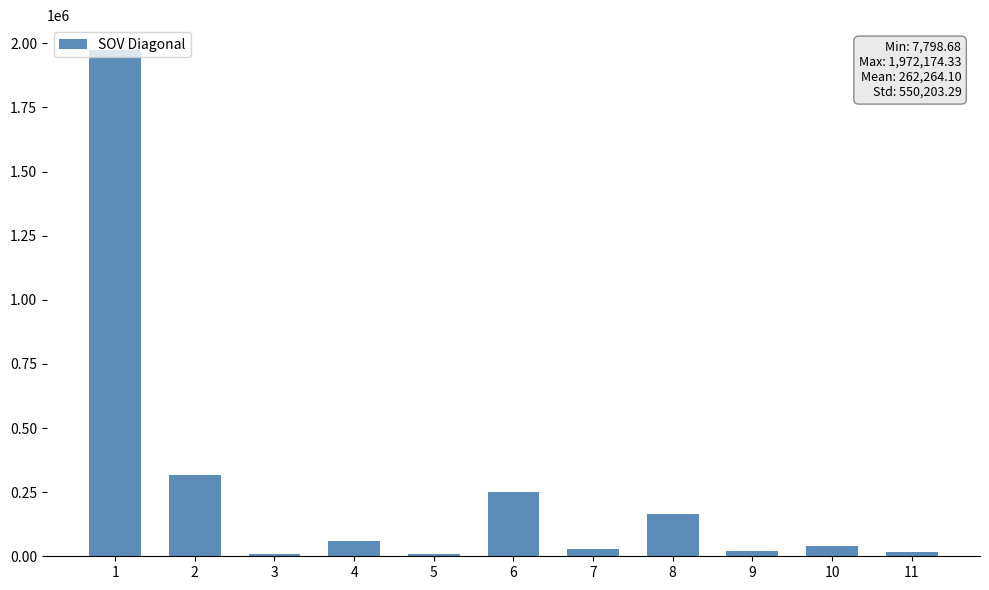

Does the chart contain stacked bars?

No